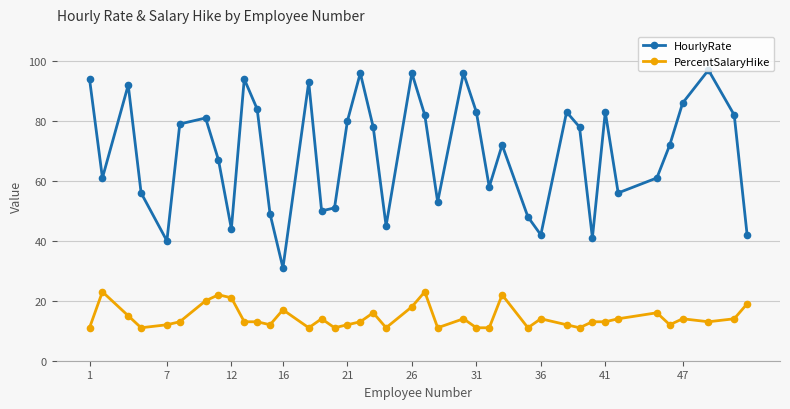

Reading right to left, transcribe all the data shown in this chart.

HourlyRate: 42	82	97	86	72	61	56	83	41	78	83	42	48	72	58	83	96	53	82	96	45	78	96	80	51	50	93	31	49	84	94	44	67	81	79	40	56	92	61	94
PercentSalaryHike: 19	14	13	14	12	16	14	13	13	11	12	14	11	22	11	11	14	11	23	18	11	16	13	12	11	14	11	17	12	13	13	21	22	20	13	12	11	15	23	11